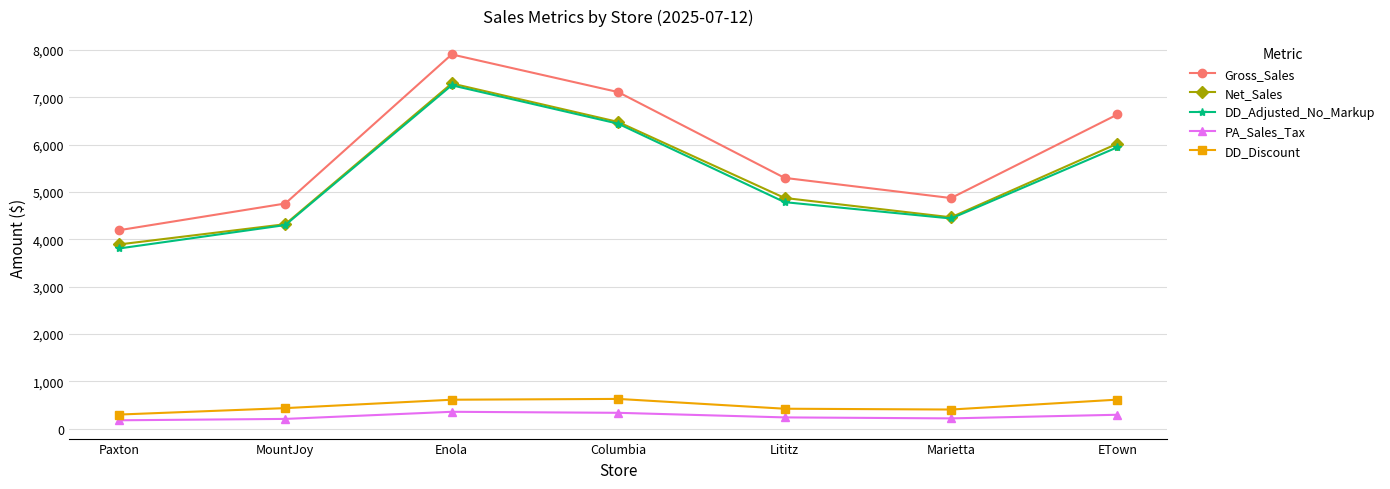

What are all the series names shown in the legend?

Gross_Sales, Net_Sales, DD_Adjusted_No_Markup, PA_Sales_Tax, DD_Discount